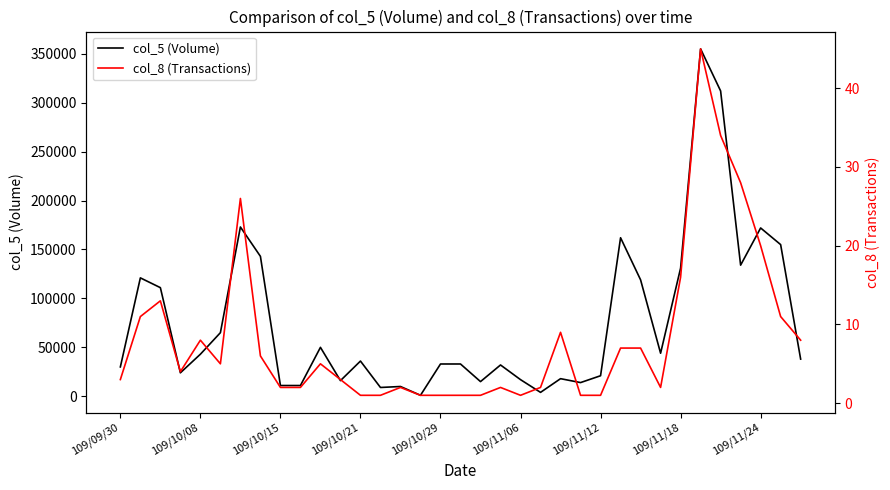

Reading left to right, what are all the values shown in this chart?

col_5 (Volume): 30000	121000	111000	24000	43000	65000	173000	143000	11000	11000	50000	16000	36000	9000	10000	1000	33000	33000	15000	32000	17000	4000	18000	14000	21000	162000	119000	44000	131000	355000	312000	134000	172000	155000	38000
col_8 (Transactions): 3	11	13	4	8	5	26	6	2	2	5	3	1	1	2	1	1	1	1	2	1	2	9	1	1	7	7	2	16	45	34	28	20	11	8